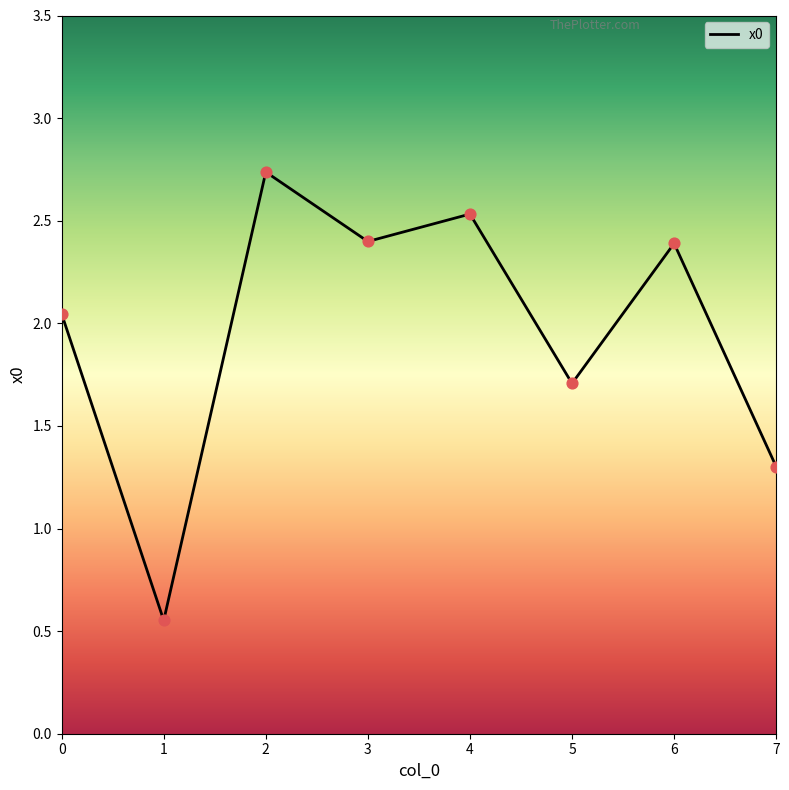

What is the ratio of the value at 0 to the value at 6?

0.9